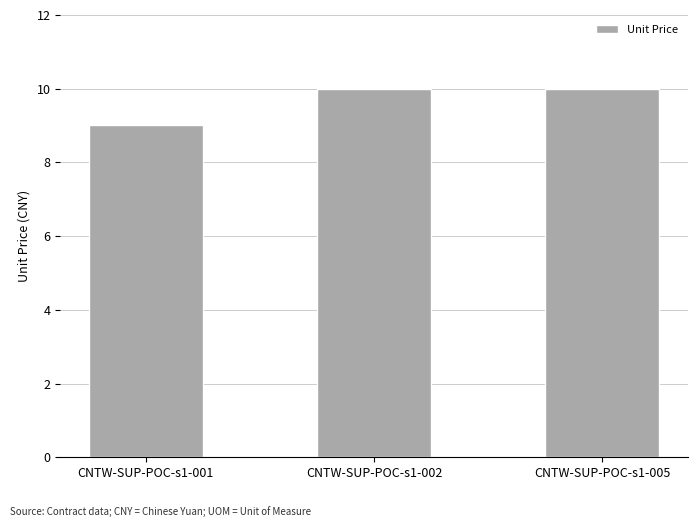

What is the value of the 2nd bar from the left?

10.0